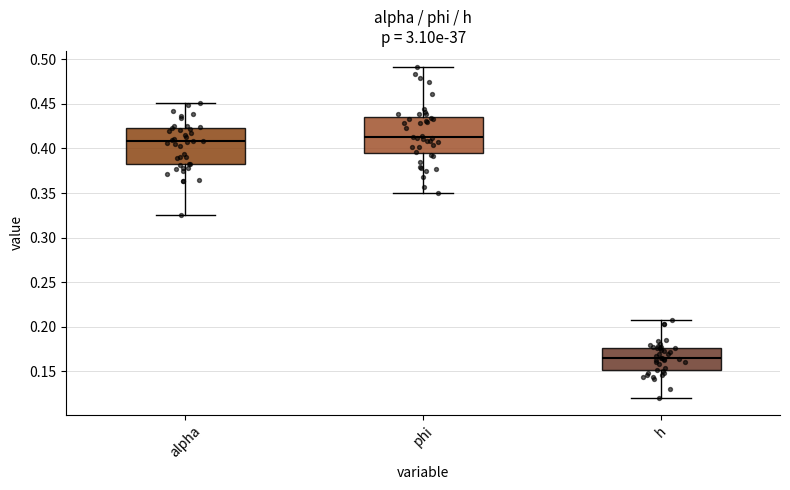

Where is the lower edge of the box for phi on the y-axis? The values are not printed on the chart, so give them approximately, as read against the axis.

0.395